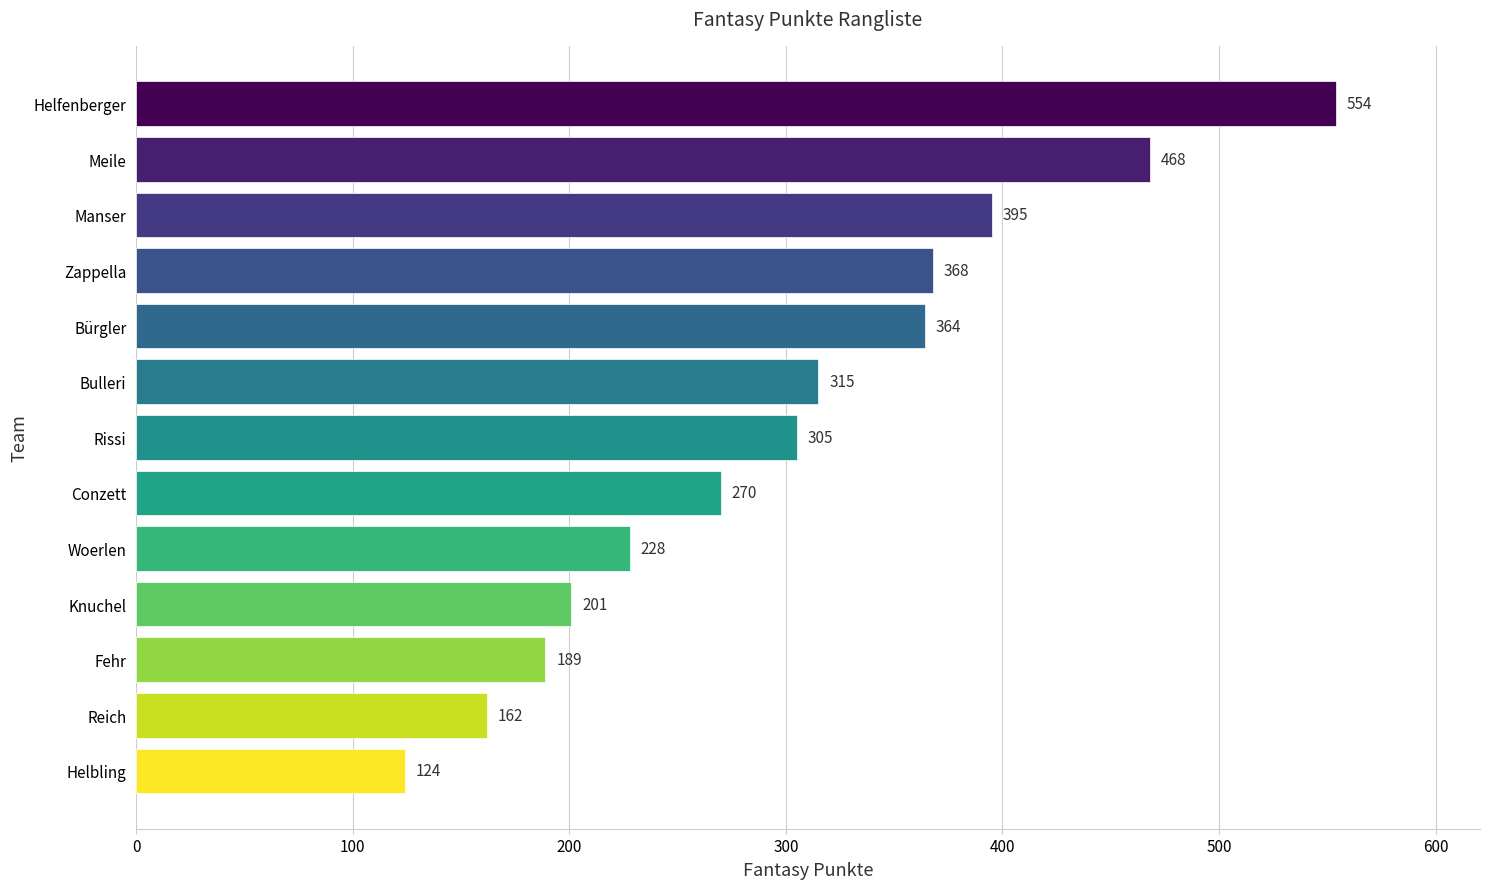

Rank the categories by value from highest to lowest.

Helfenberger, Meile, Manser, Zappella, Bürgler, Bulleri, Rissi, Conzett, Woerlen, Knuchel, Fehr, Reich, Helbling